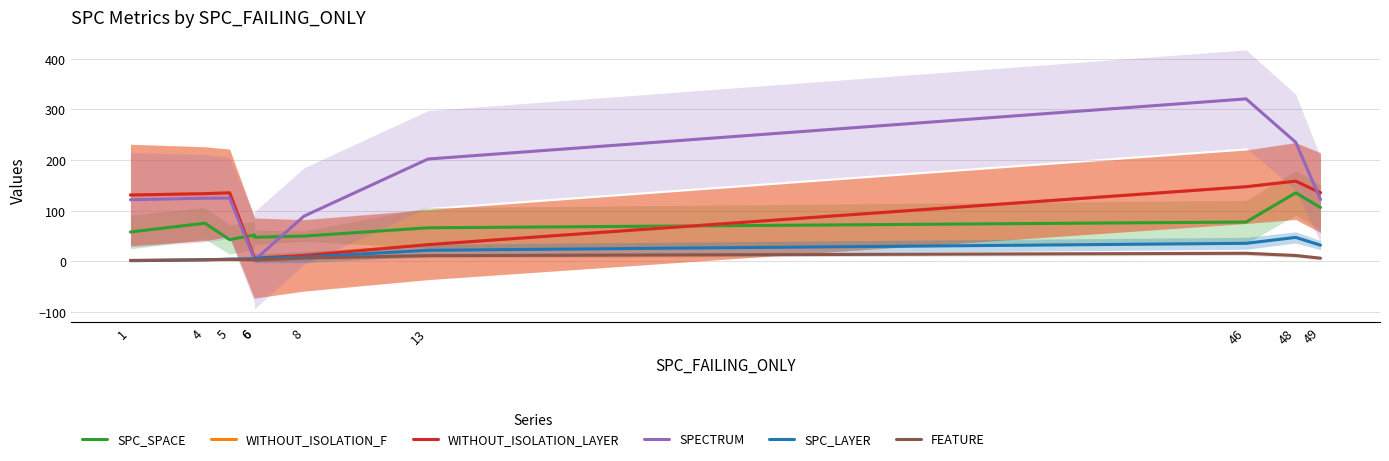

The value of SPC_LAYER at 49 is 32.0. True or false?

True